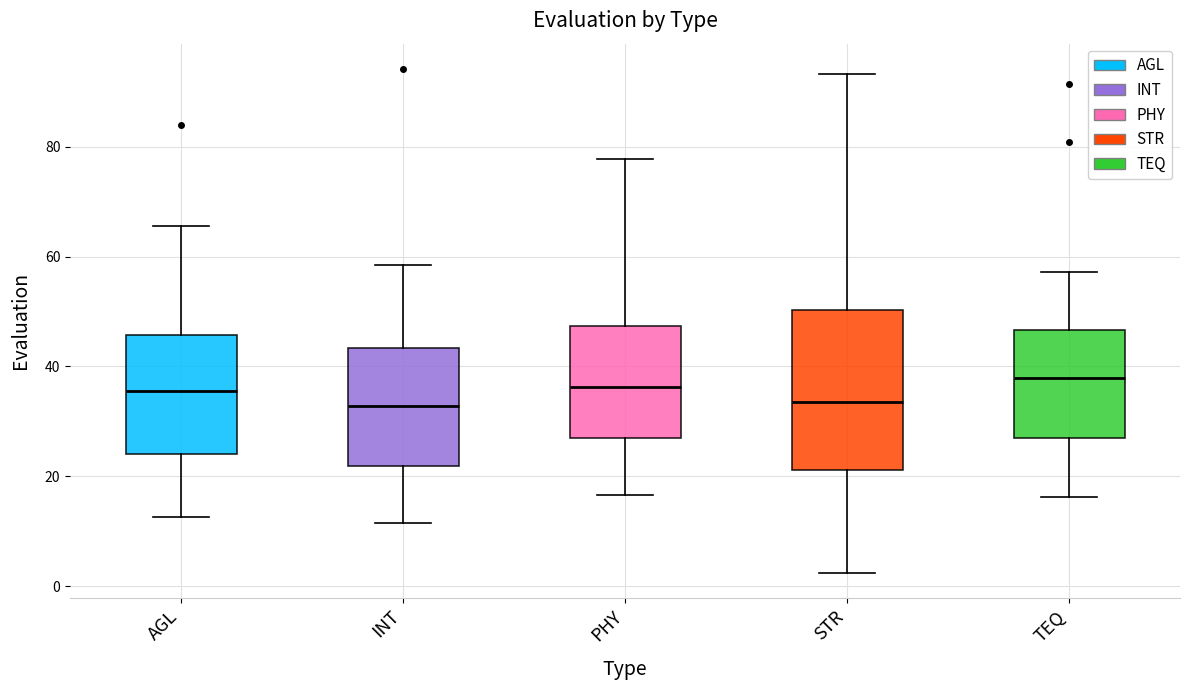

Where is the lower edge of the box for INT on the y-axis? The values are not printed on the chart, so give them approximately, as read against the axis.

22